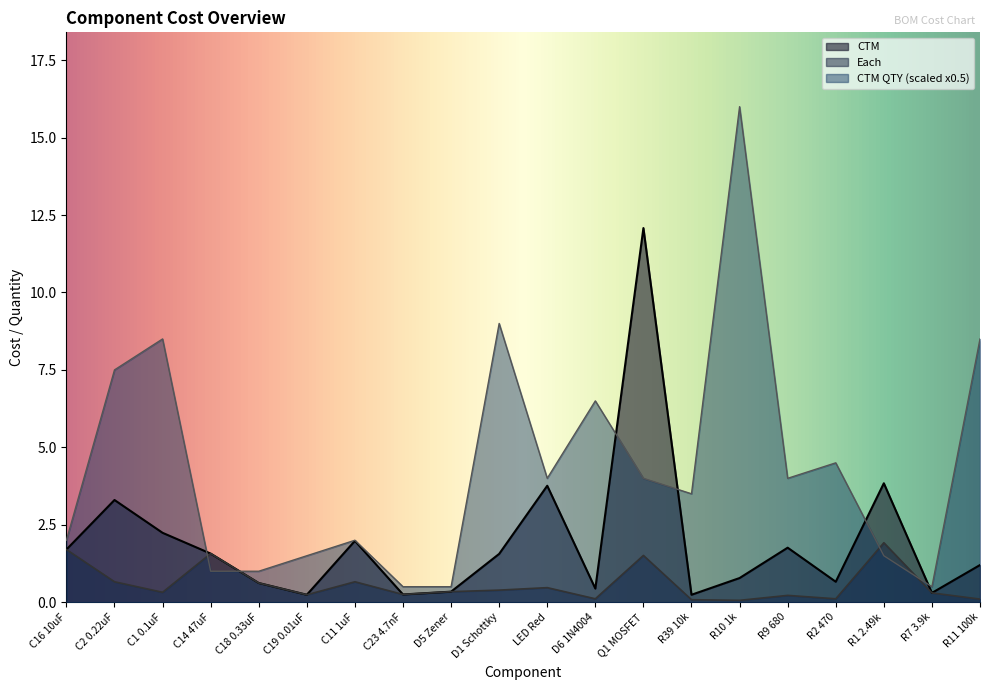

What is the sum of the CTM values at D6 1N4004 and R9 680?

2.2